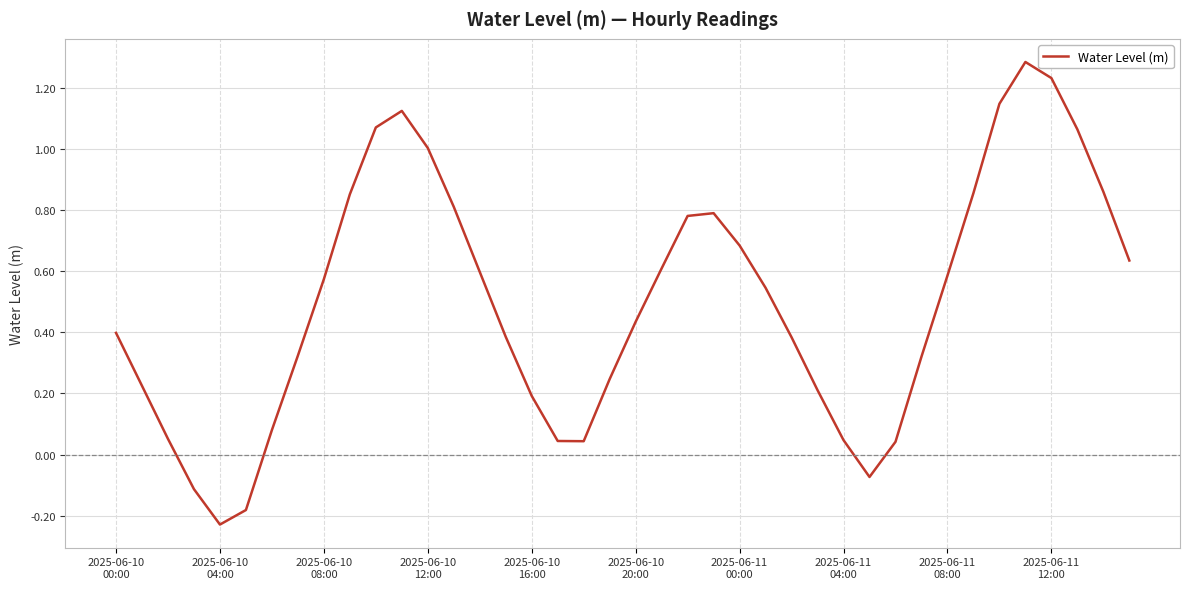

What is the greatest value displayed?

1.3